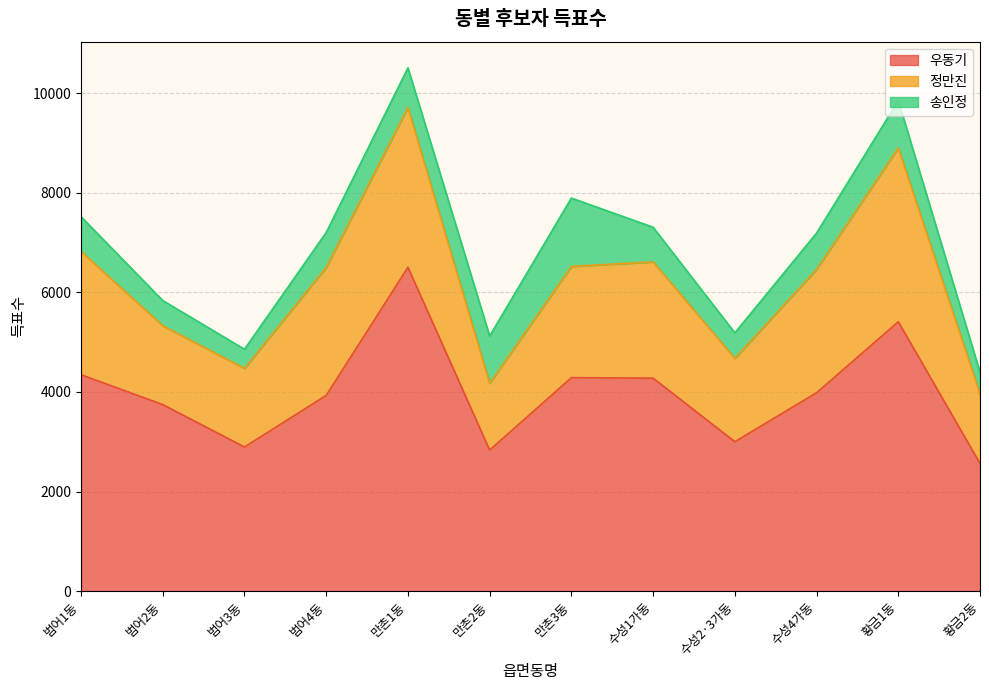

Where does the 정만진 series first go above 2335?

범어1동